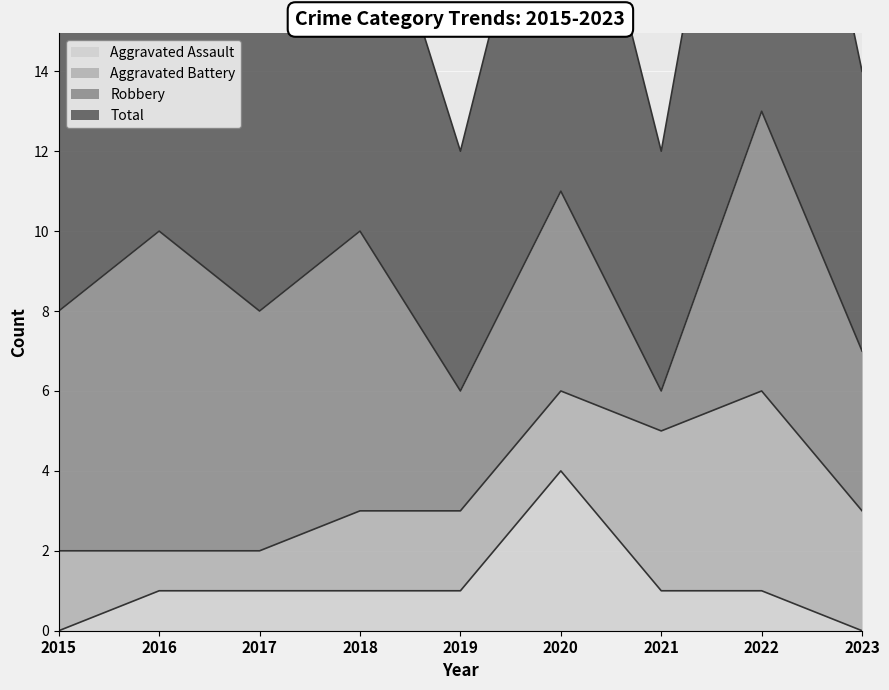

The value of Total at 2015 is 8. True or false?

True